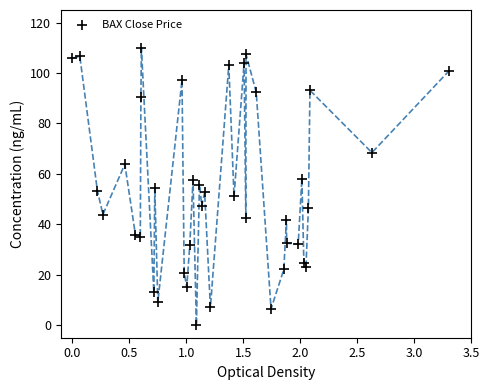

What is the range of X values (max minus min)?

3.3